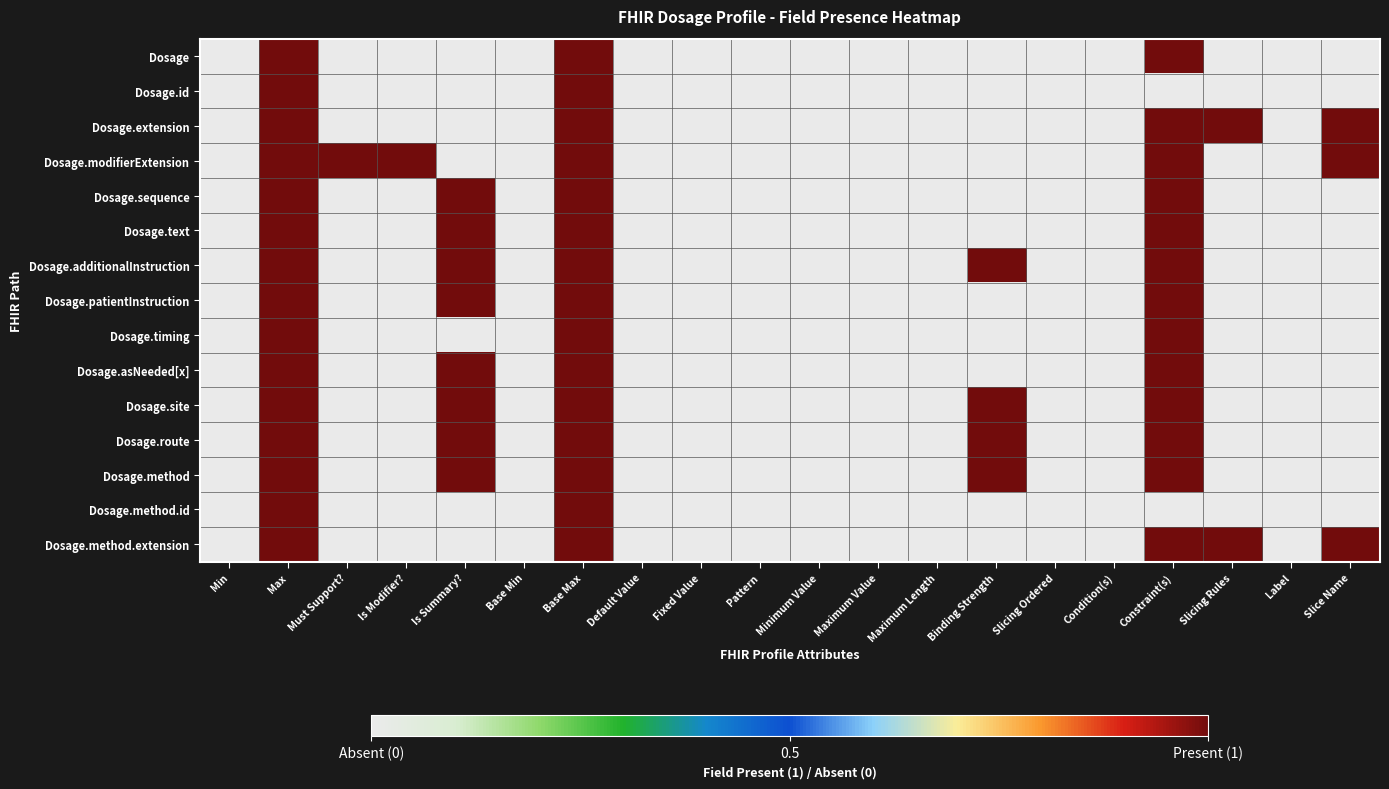

Which series changed the most between Base Min and Minimum Value?

Dosage